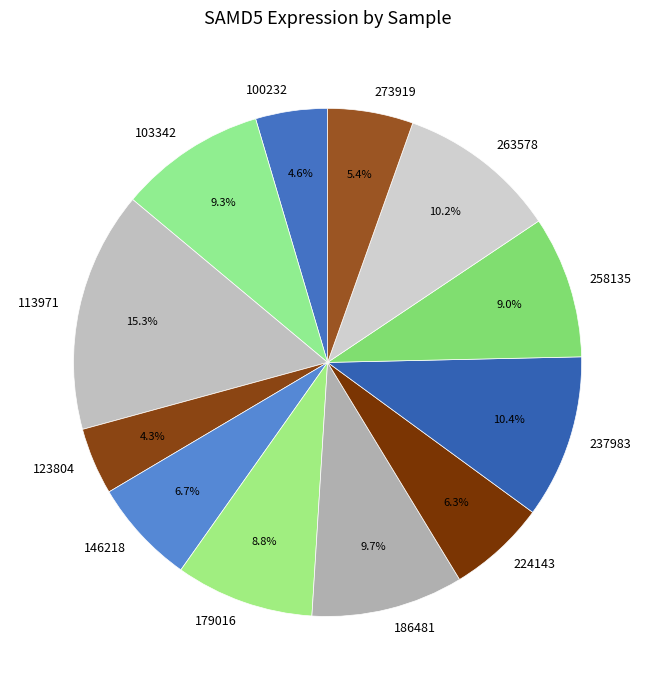

Does 146218 account for over 50% of the chart?

No